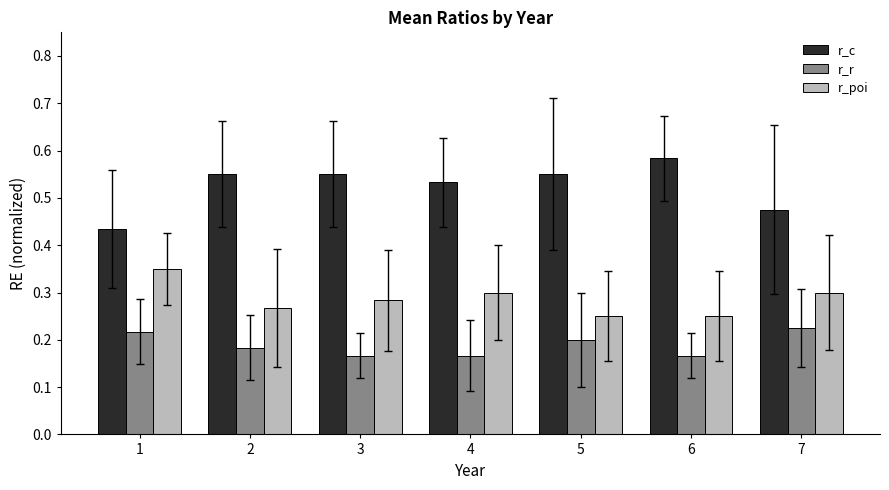

Rank the series by their maximum value, from highest to lowest.

r_c, r_poi, r_r